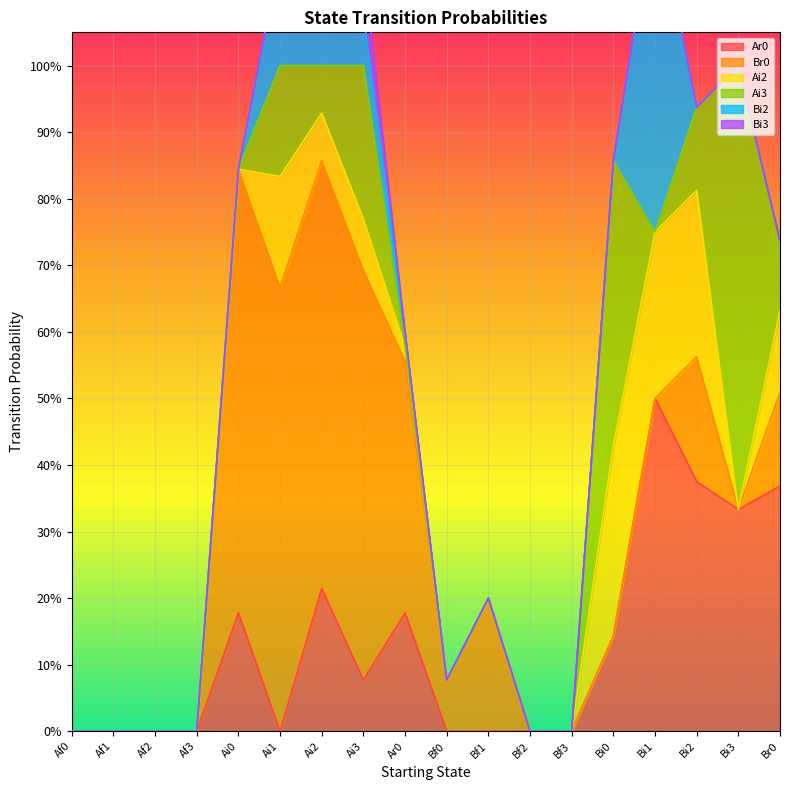

What is the sum of the Ai3 values at Bi0 and Af3?

0.4